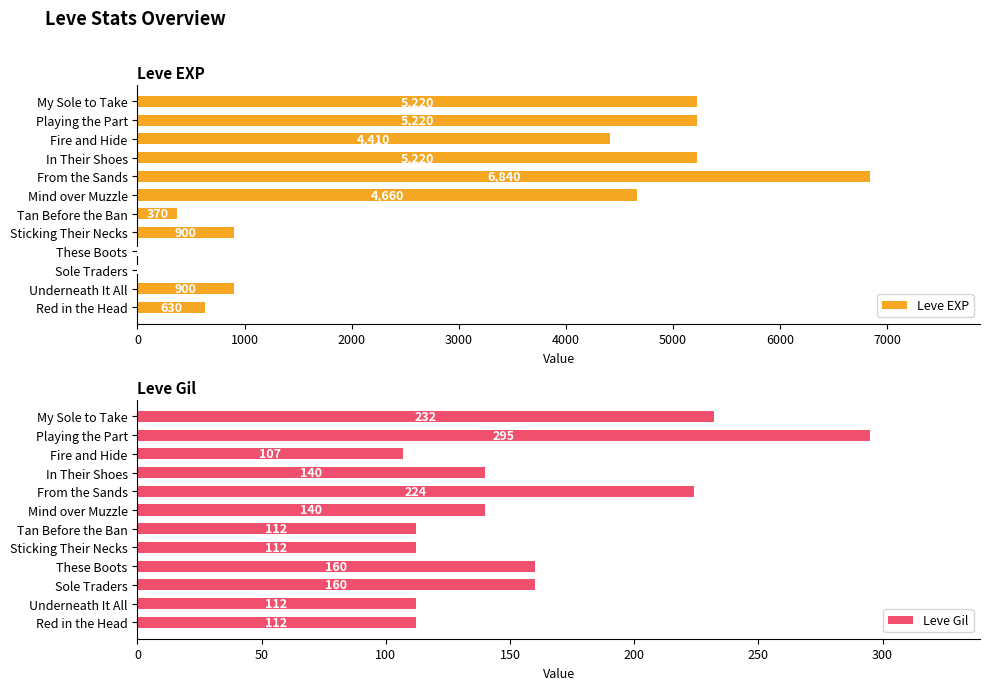

Which series has the largest total across all categories?

Leve EXP